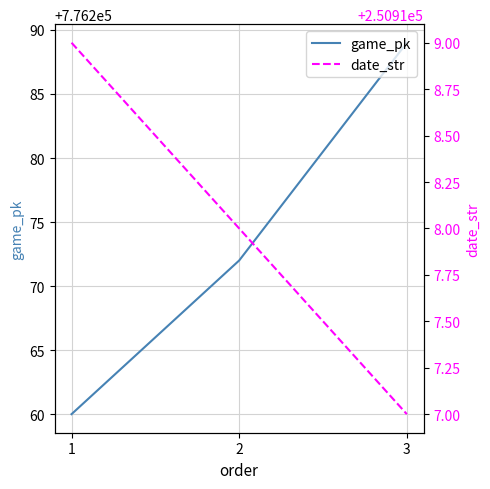

At which category is the sum across all series the highest?

3